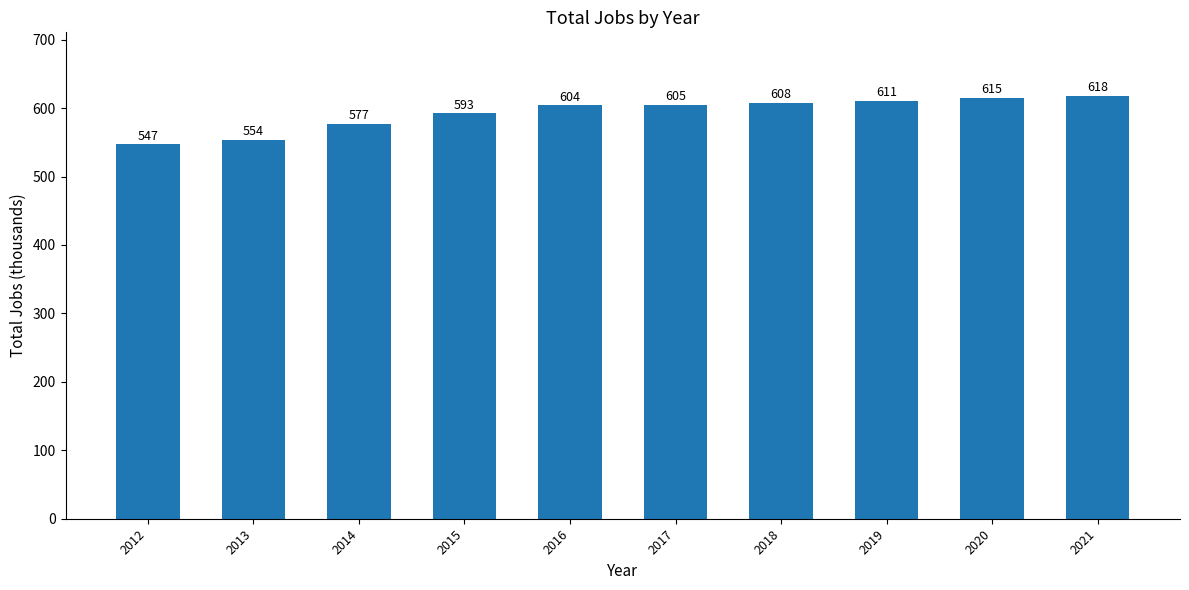

What is the value of the 1st bar from the left?

547